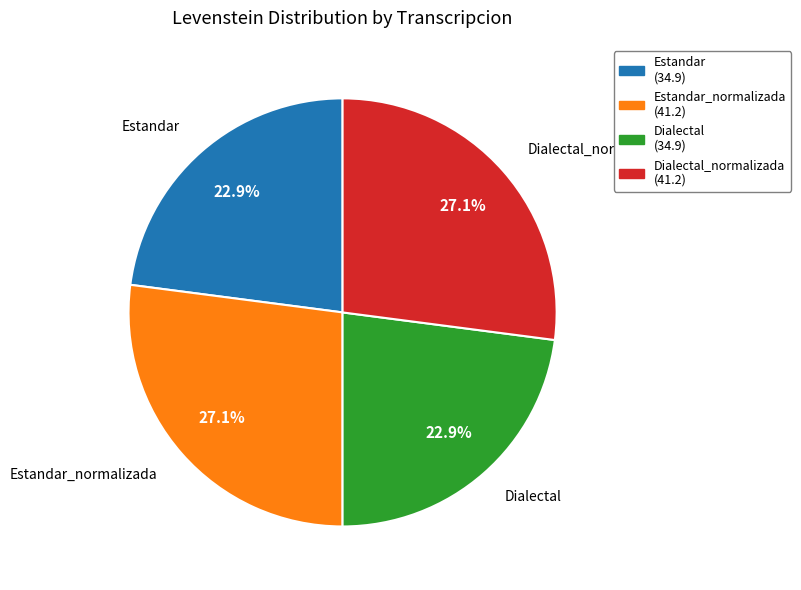

Is the sum of Dialectal (34.9) and Estandar (34.9) greater than half?

No